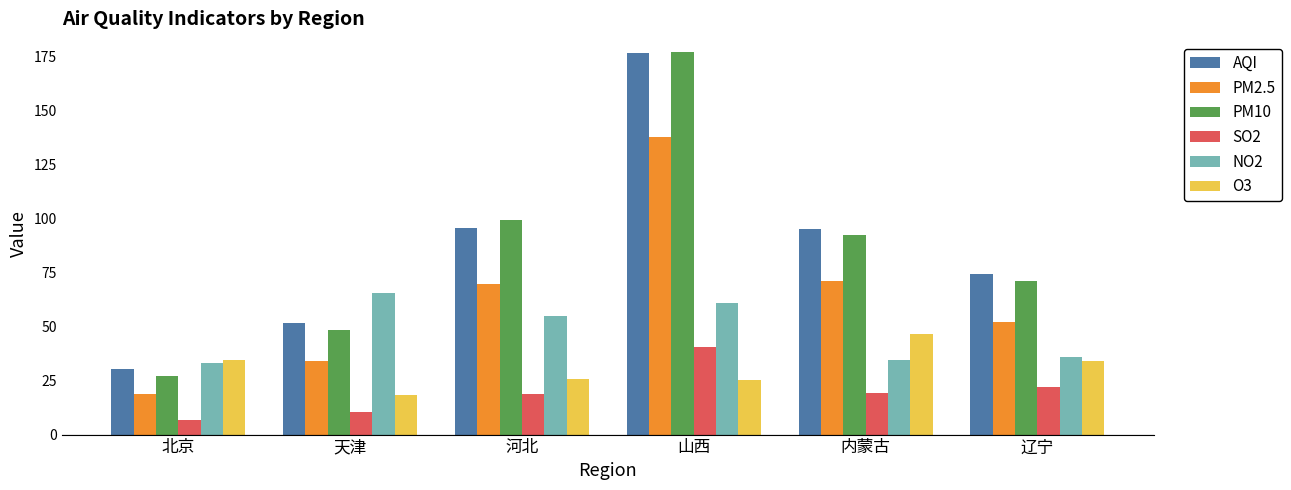

What position from the left is 河北?

3